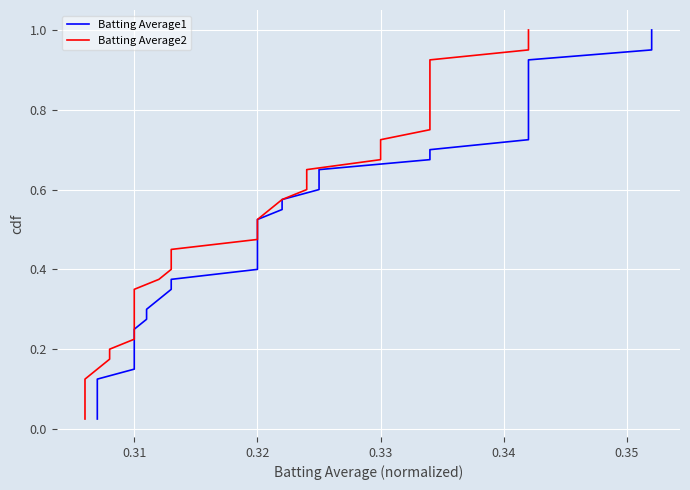

Rank the series by their maximum value, from lowest to highest.

Batting Average1, Batting Average2